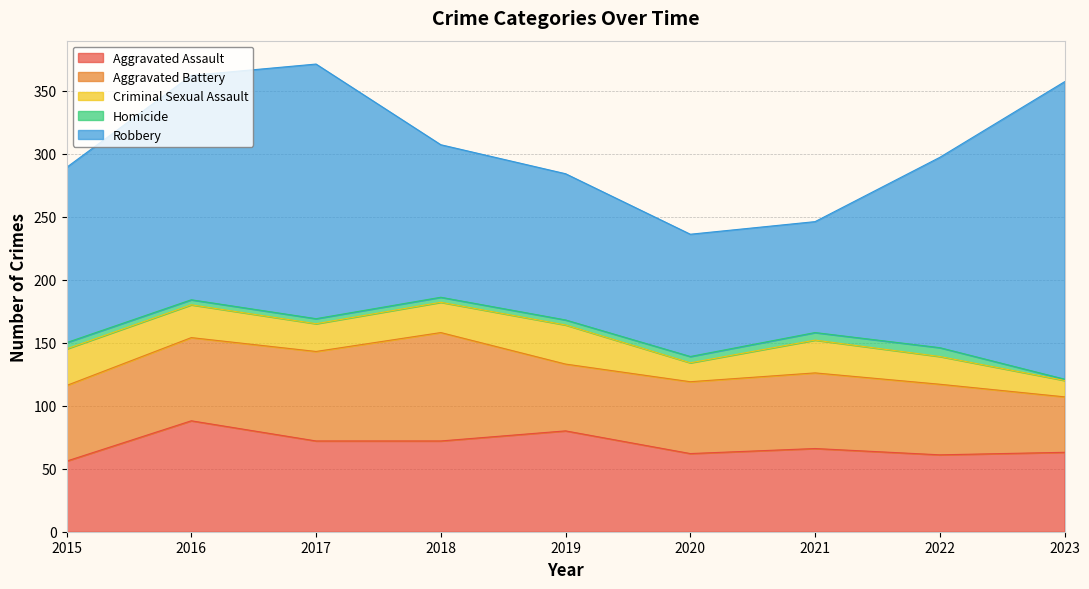

At which label does Criminal Sexual Assault reach its minimum?

2023